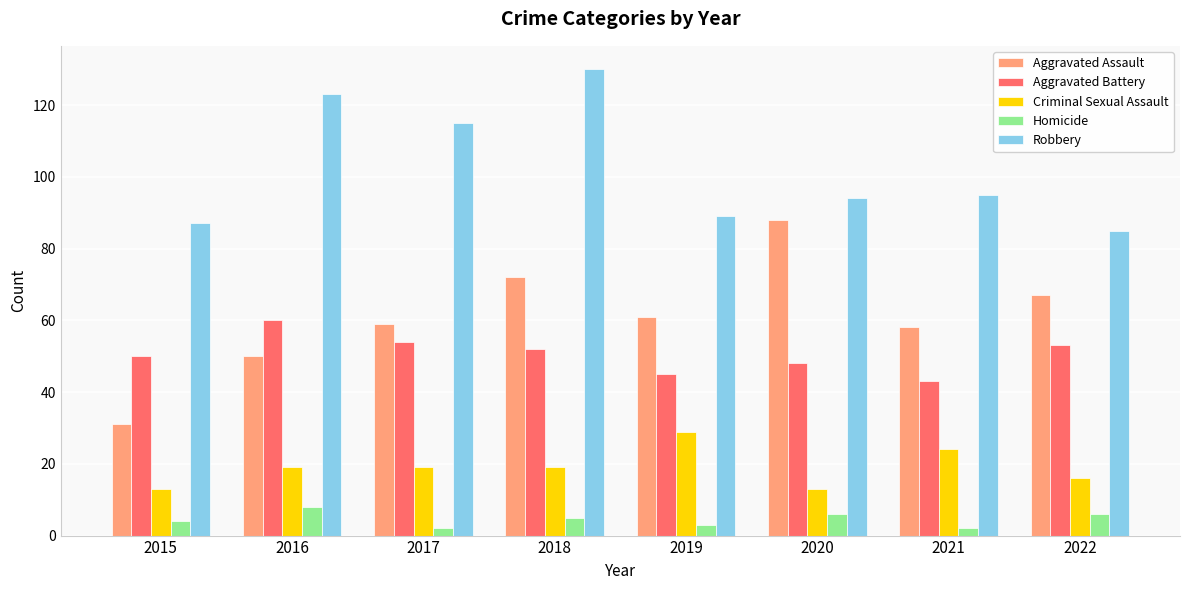

Reading right to left, list all the values displayed in this chart.

Aggravated Assault: 2022=67	2021=58	2020=88	2019=61	2018=72	2017=59	2016=50	2015=31
Aggravated Battery: 2022=53	2021=43	2020=48	2019=45	2018=52	2017=54	2016=60	2015=50
Criminal Sexual Assault: 2022=16	2021=24	2020=13	2019=29	2018=19	2017=19	2016=19	2015=13
Homicide: 2022=6	2021=2	2020=6	2019=3	2018=5	2017=2	2016=8	2015=4
Robbery: 2022=85	2021=95	2020=94	2019=89	2018=130	2017=115	2016=123	2015=87